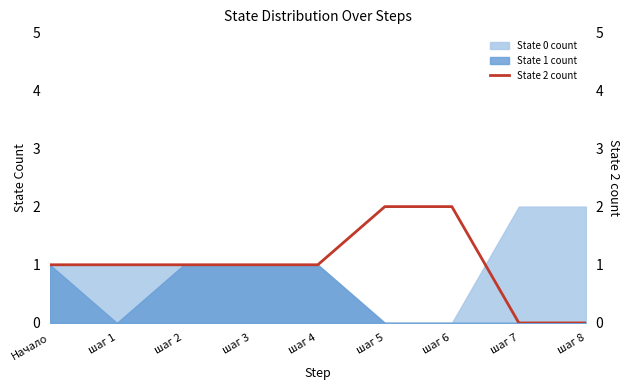

Reading right to left, extract all data points from this chart.

0	0	2	2	1	1	1	1	1